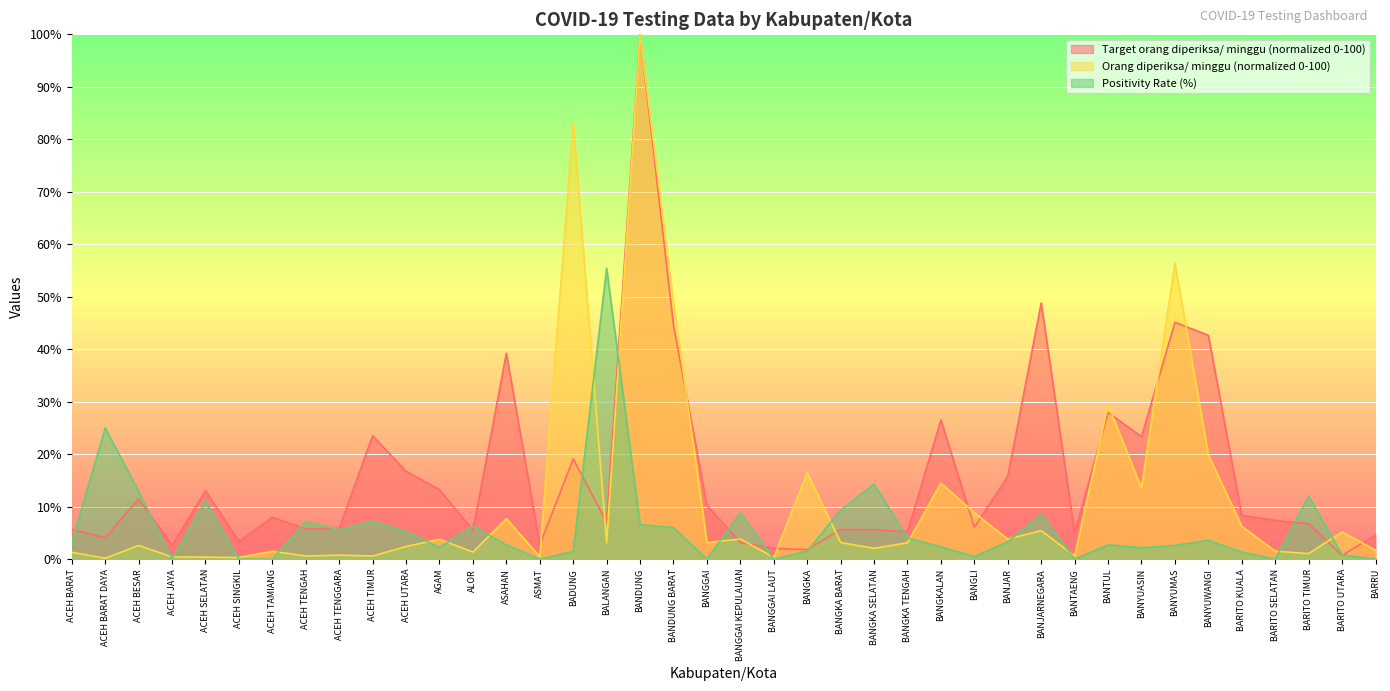

At how many categories does at least one series exceed 5?

34